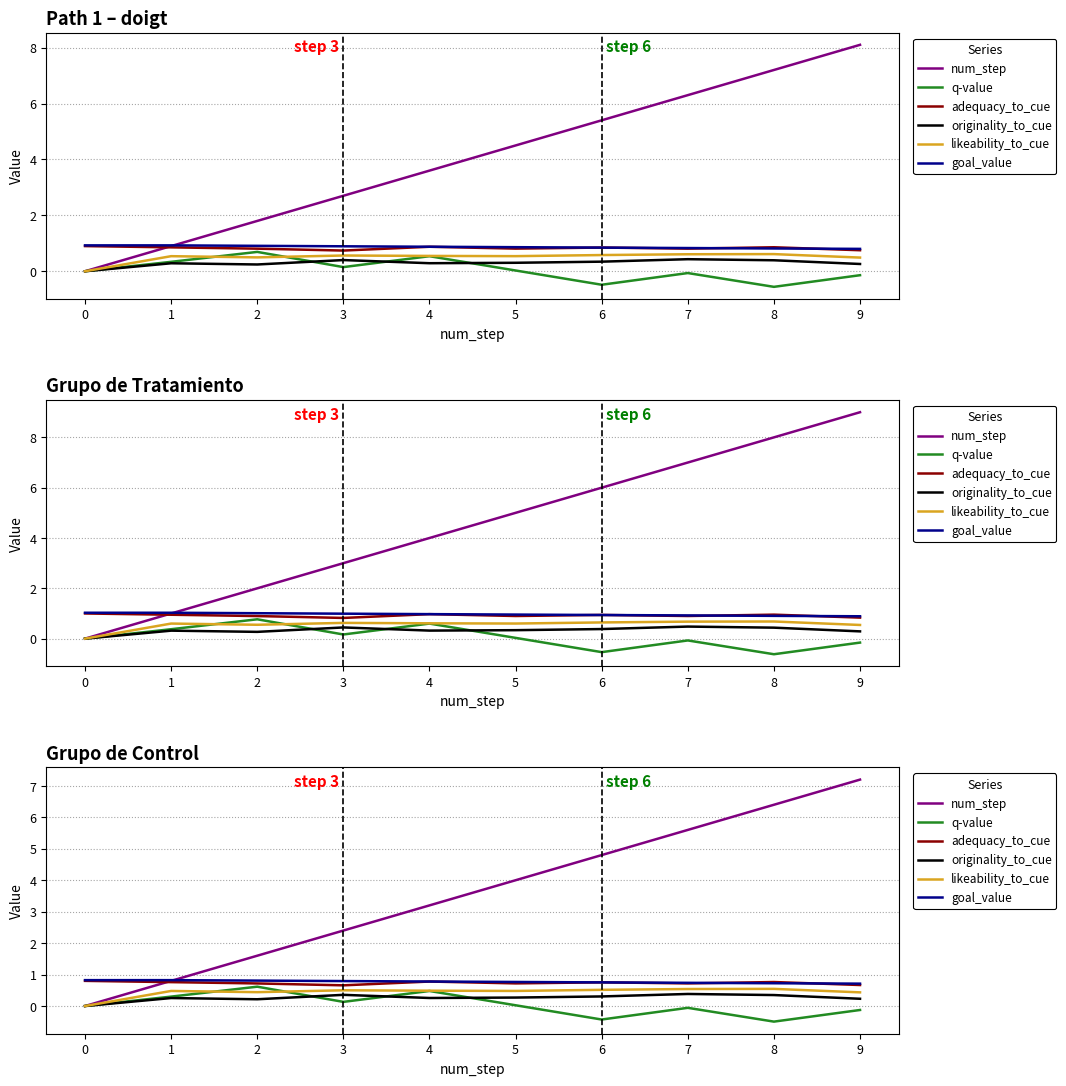

At which category does likeability_to_cue reach its first local peak?

1